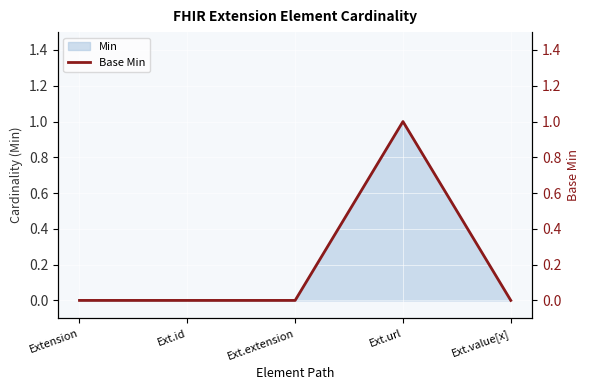

Reading left to right, list all the values displayed in this chart.

0	0	0	1	0